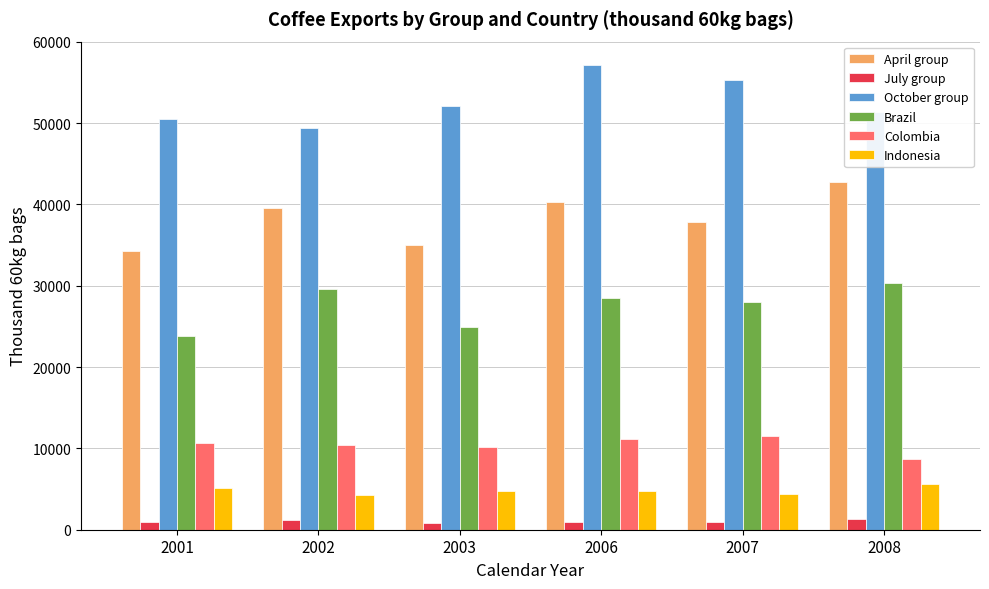

Rank the series at 2002 from highest to lowest value.

October group, April group, Brazil, Colombia, Indonesia, July group